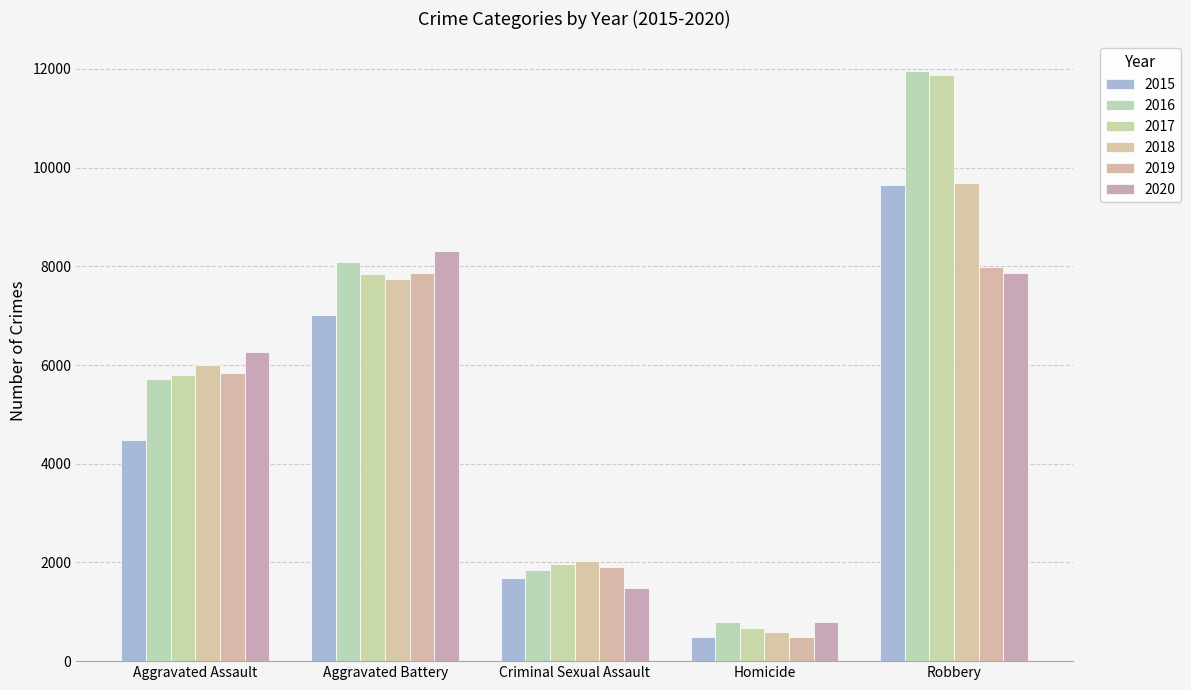

How many distinct data groups are displayed?

6